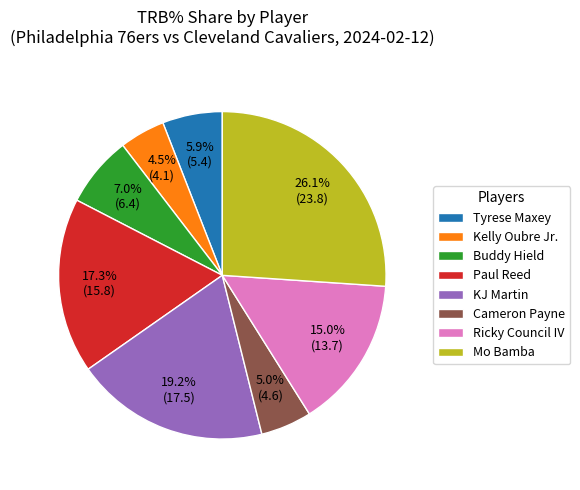

Is there any slice that represents more than half of the pie?

No